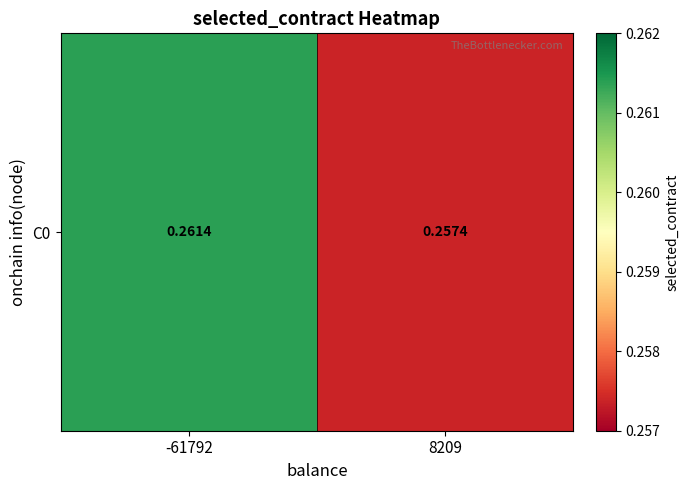

Where is the data nearest to the value 0?

8209